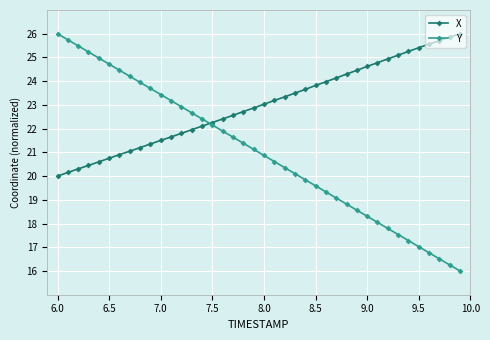

Does the chart have visible grid lines?

Yes